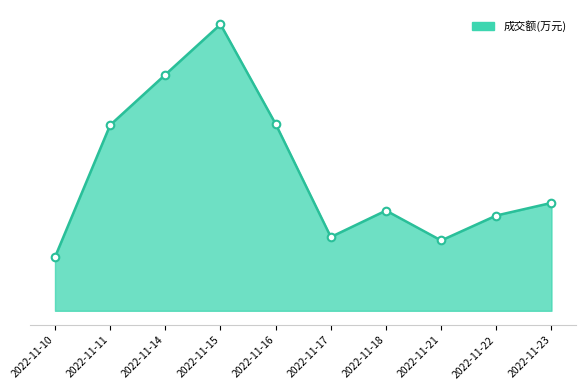

What is the change in value from 2022-11-21 to 2022-11-23?

+2106